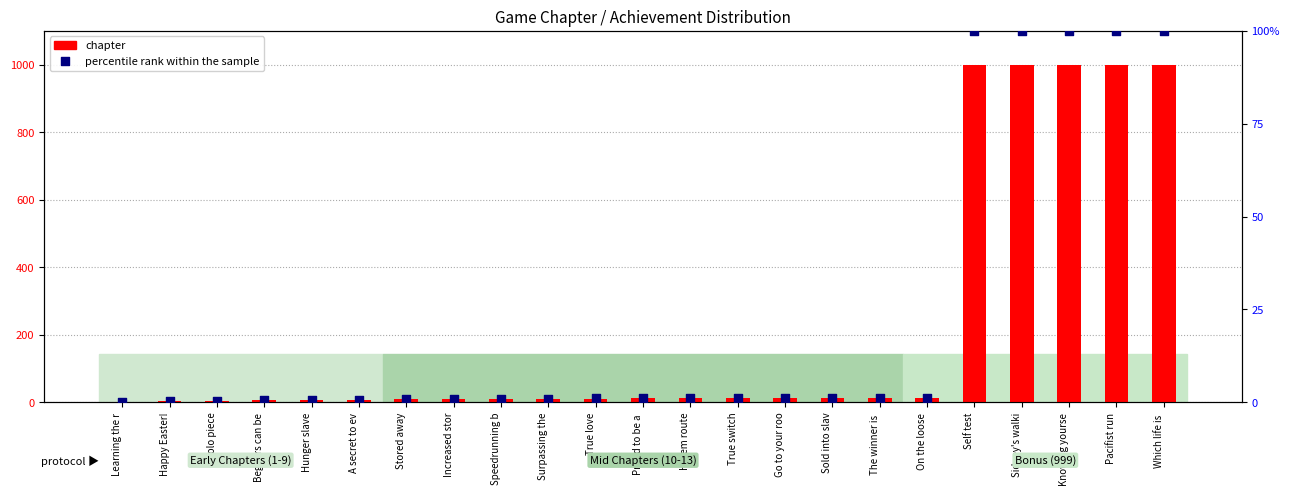

Which series reaches the minimum Y coordinate?

percentile rank within the sample